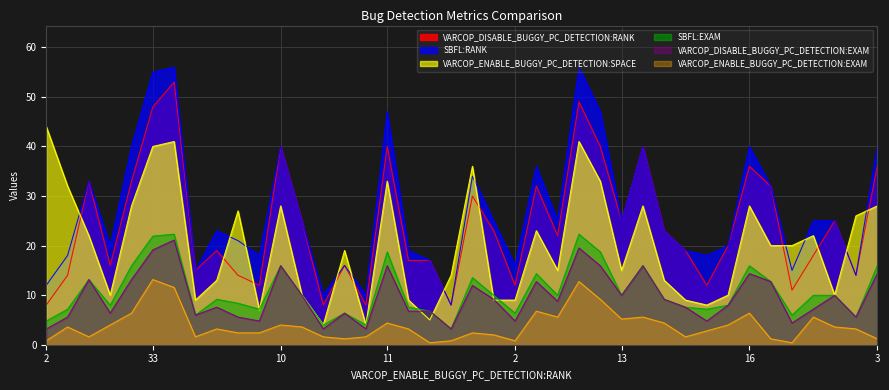

What is the maximum value for VARCOP_DISABLE_BUGGY_PC_DETECTION:EXAM?

21.1